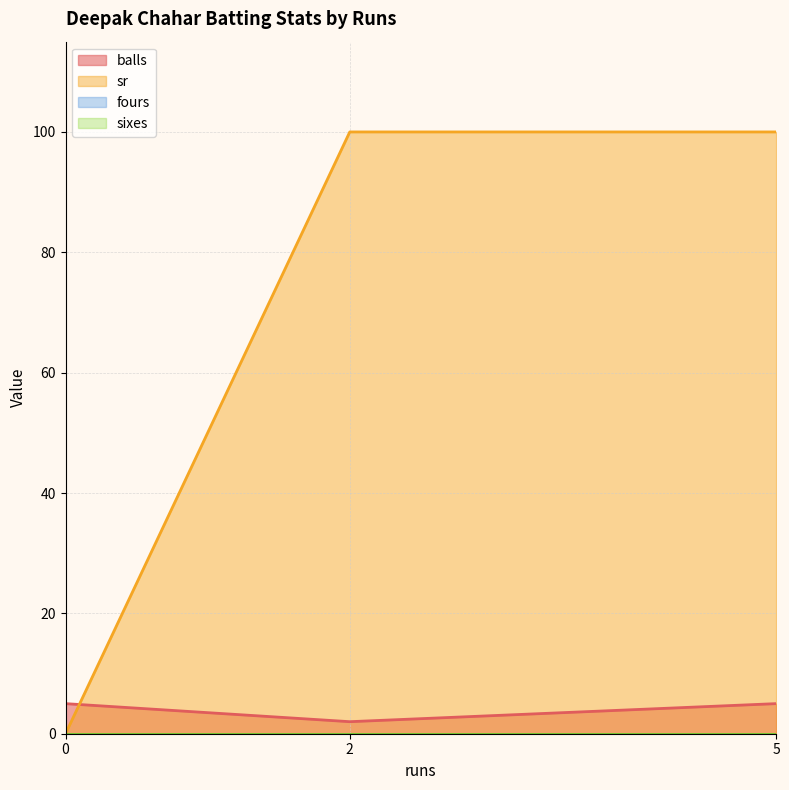

What is the total value across all series at 5?

105